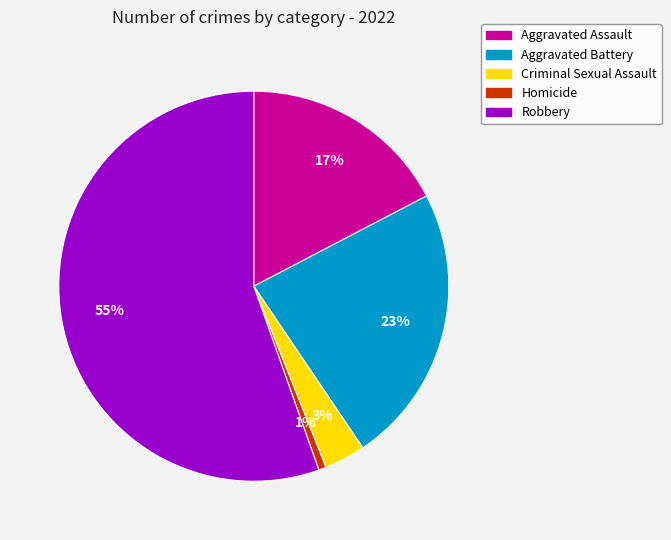

Between Criminal Sexual Assault and Aggravated Assault, which is larger?

Aggravated Assault